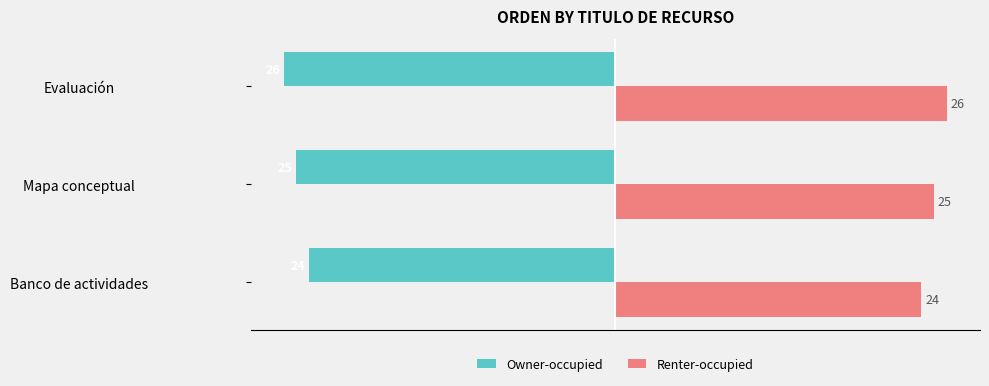

Is the value of Owner-occupied at Mapa conceptual greater than the value of Renter-occupied at Mapa conceptual?

No